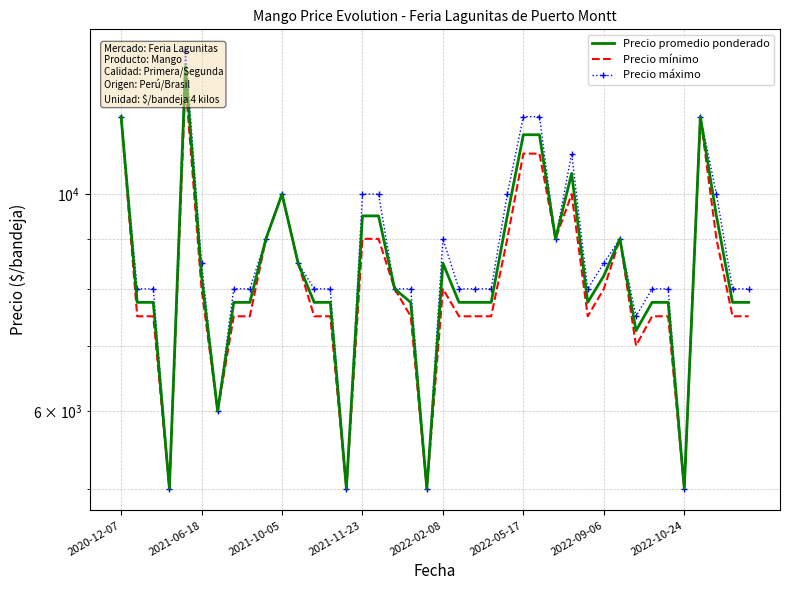

What is the highest value of the Precio mínimo series?

13000